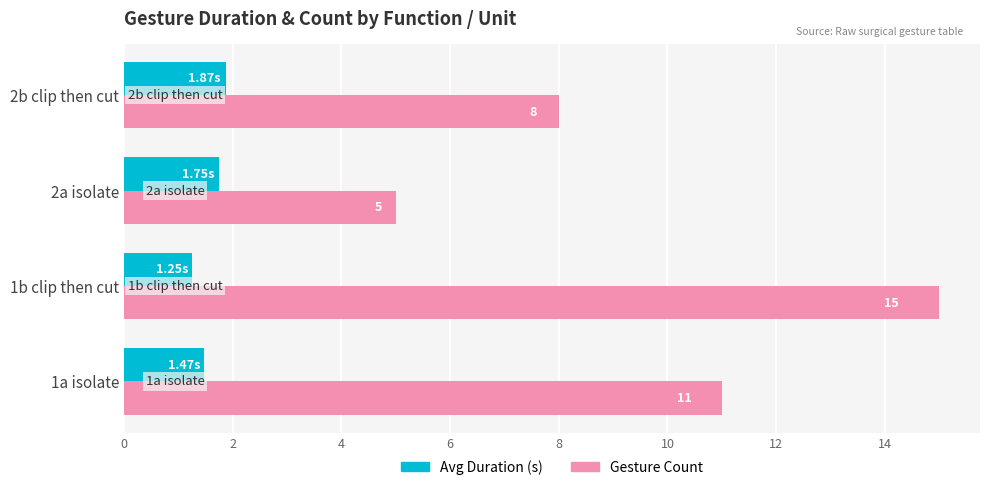

What is the difference between the maximum and second lowest values in the Gesture Count series?

7.0